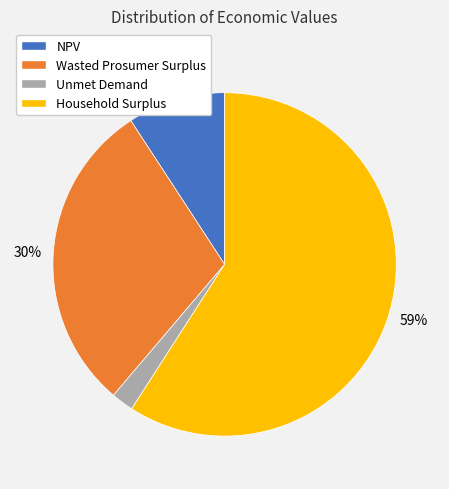

What is the smallest slice in the pie chart?

Unmet Demand